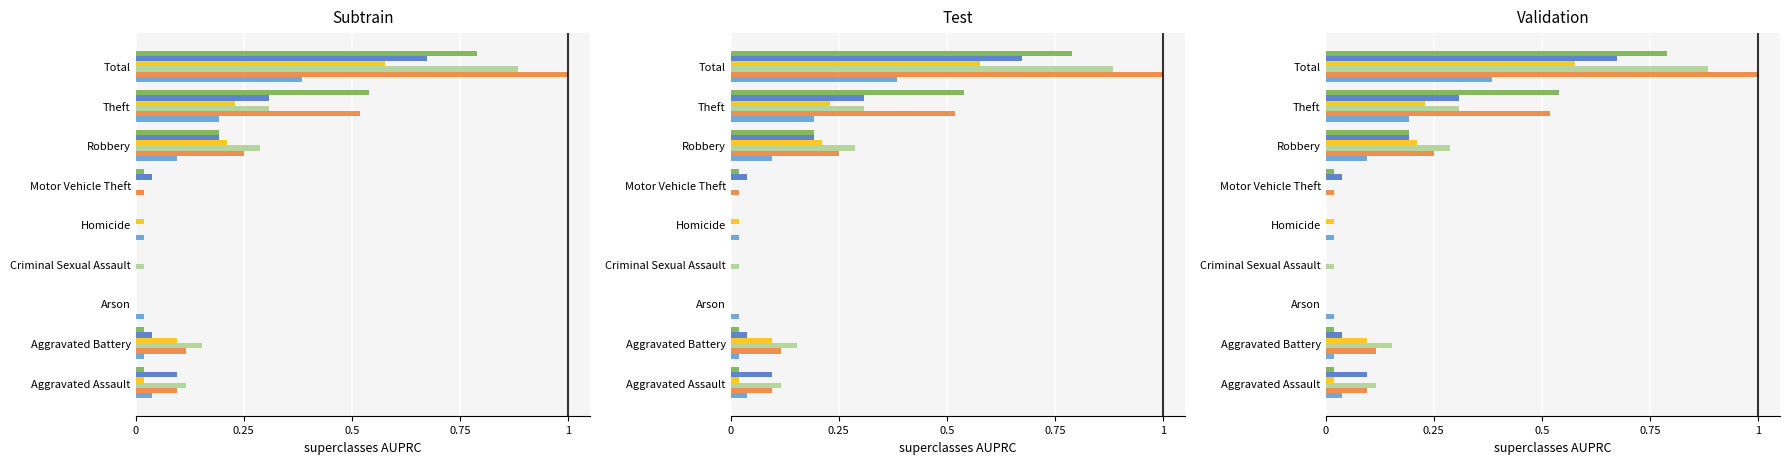

What position from the right is Motor Vehicle Theft?

4